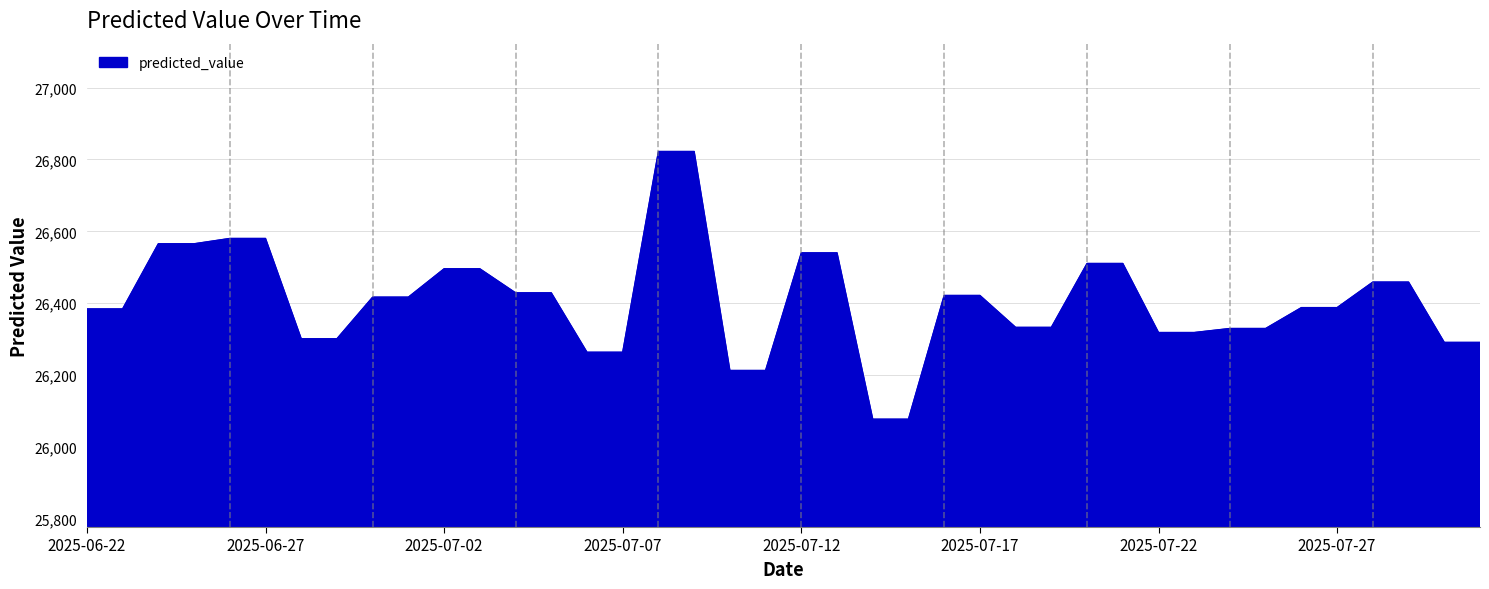

What is the maximum value shown in the chart?

26822.1